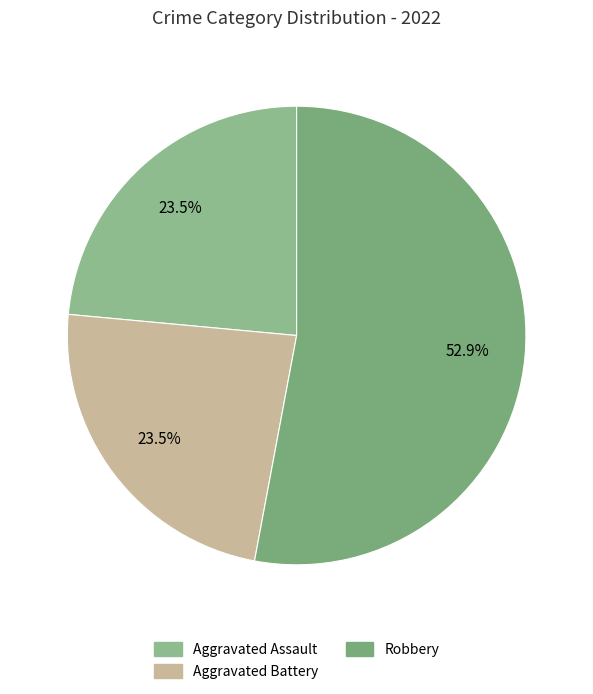

To the nearest percent, what is the average slice percentage?

33%